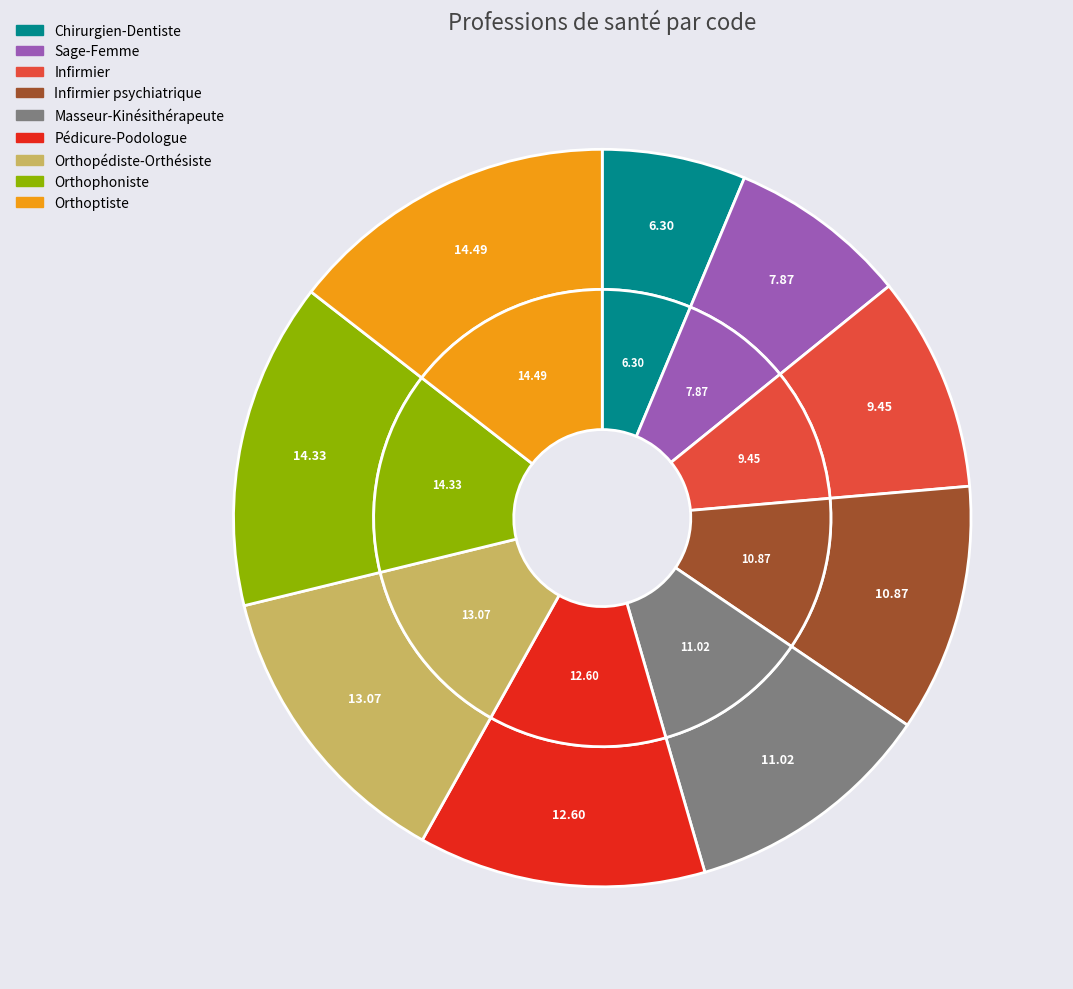

Is it true that Pédicure-Podologue is 13% of the pie?

True